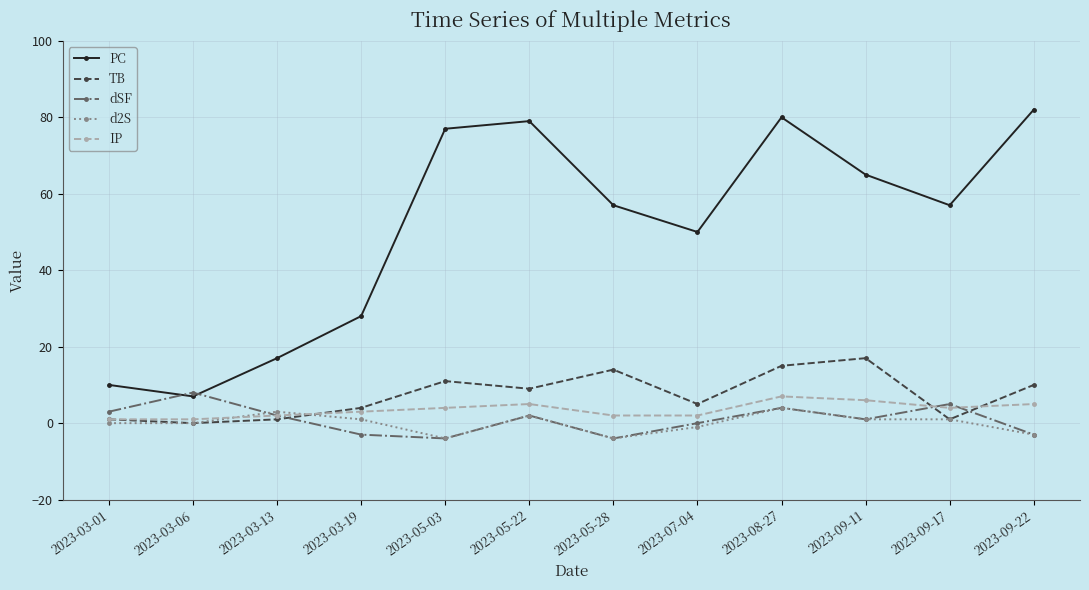

The d2S series shows -3 at 2023-09-22. True or false?

True